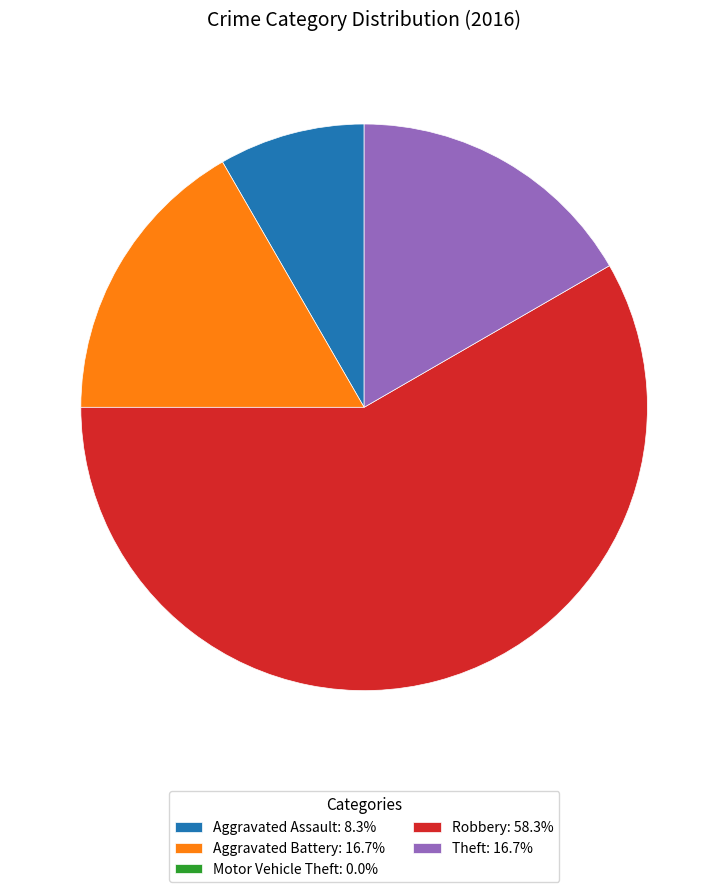

Approximately how many times larger is the value at Robbery: 58.3% compared to Theft: 16.7%?

3.5